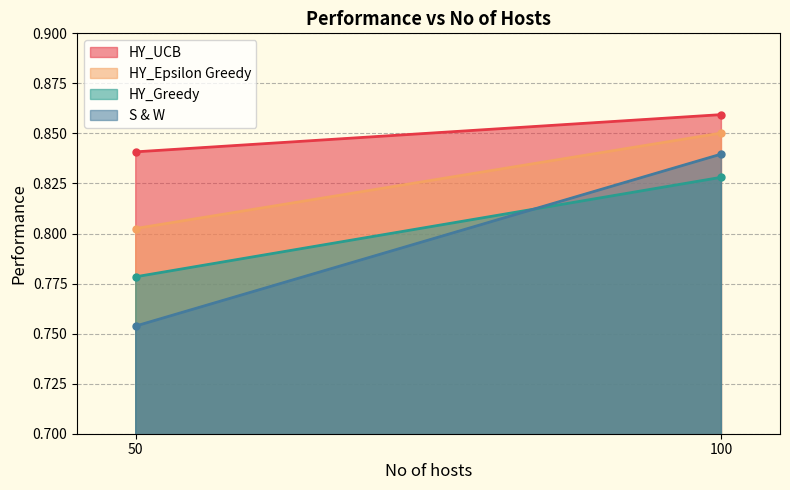

Between 100 and 50, which is larger?

100